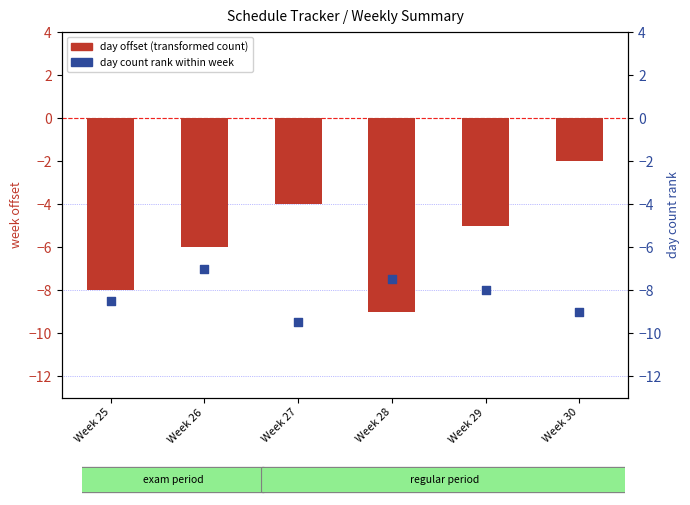

Which series has the largest Y range (max minus min)?

day offset (transformed)